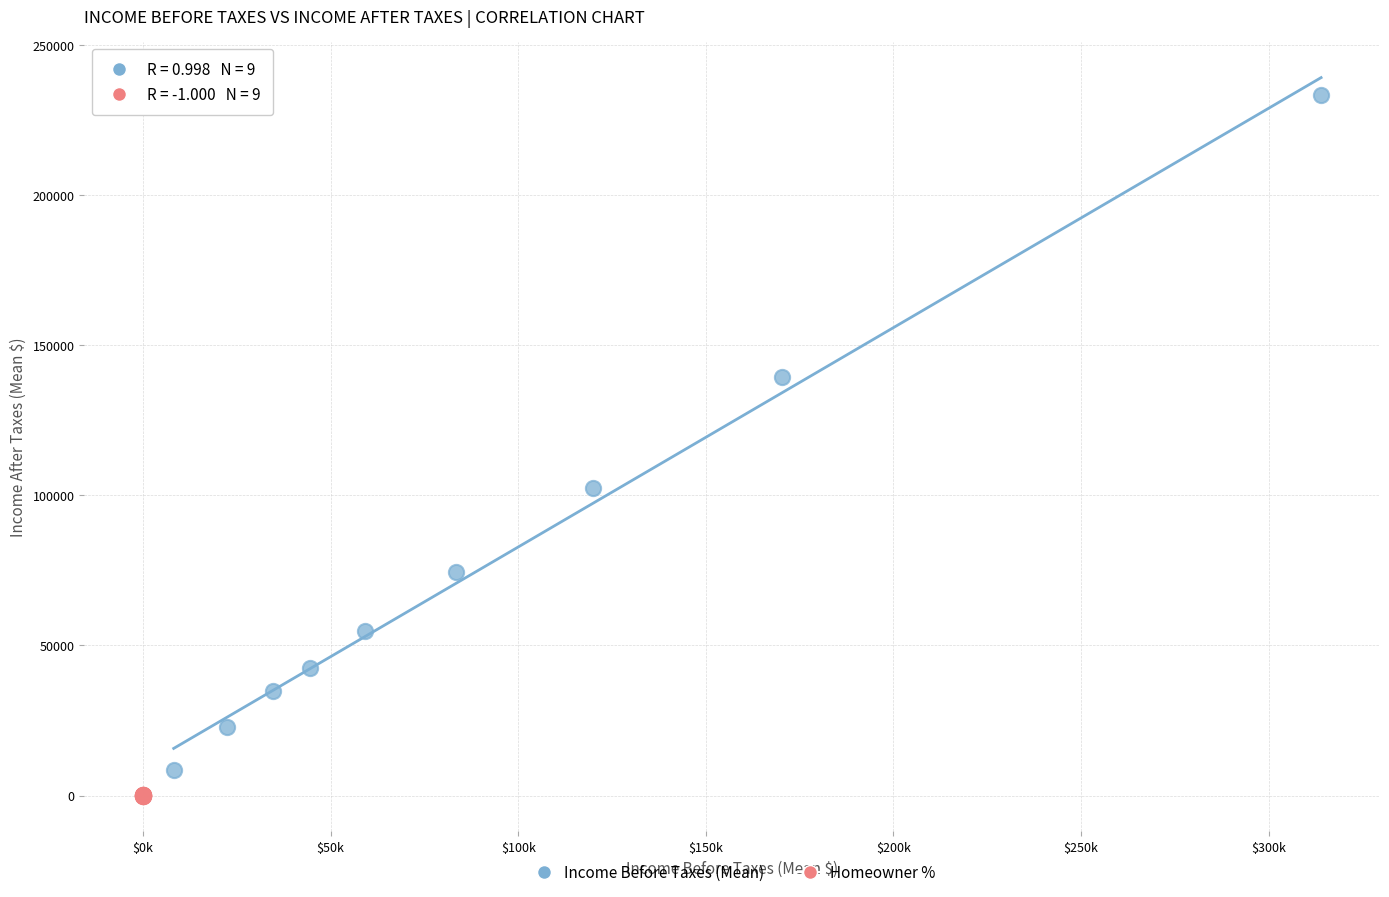

Which series contains the highest Y value?

Income Before Taxes (Mean)